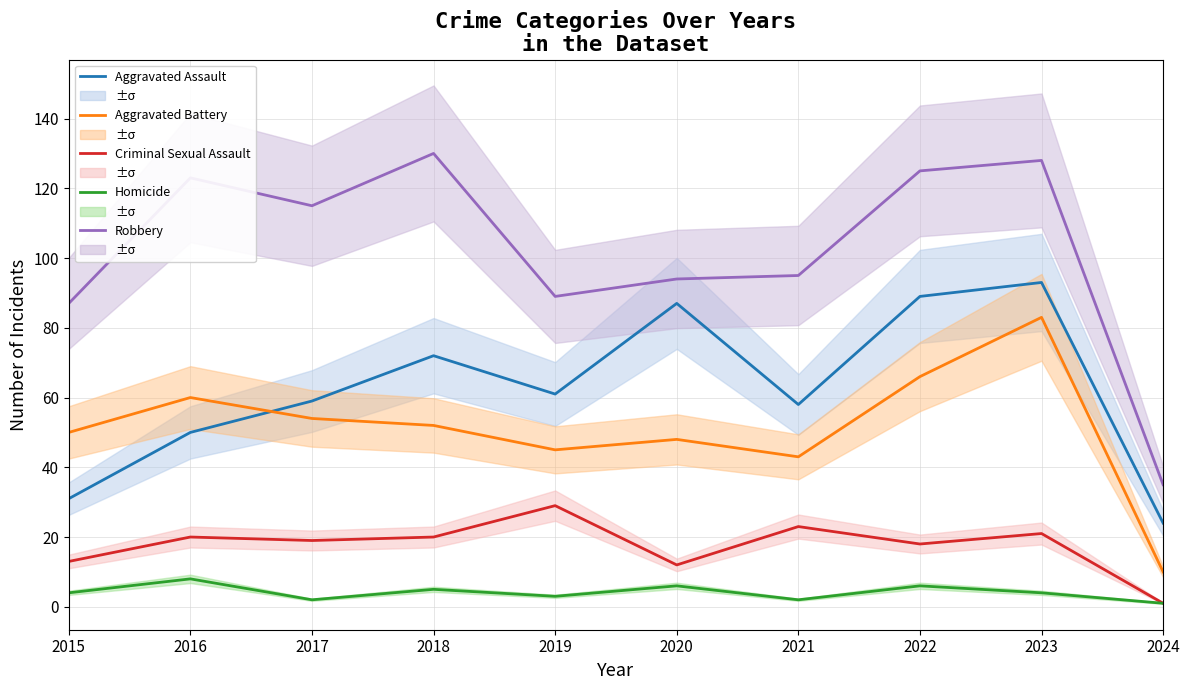

True or false: Criminal Sexual Assault and Aggravated Battery cross at least once.

False